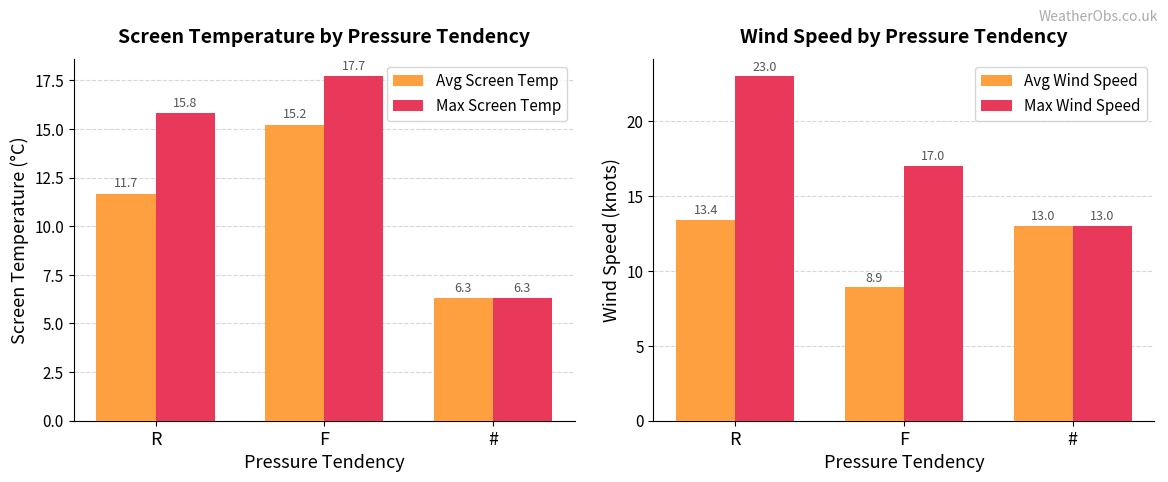

What is the sum of all Max Wind Speed values?

53.0